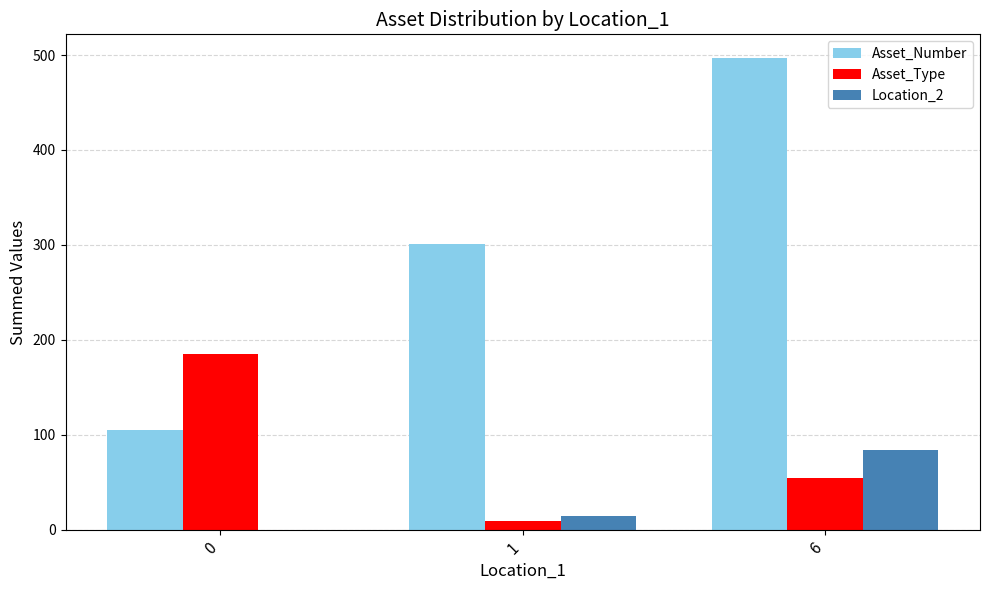

The value of Location_2 at 0 is 0. True or false?

True